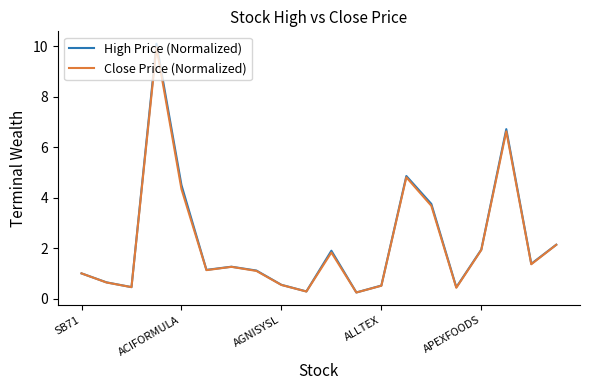

What is the greatest value displayed?

10.1